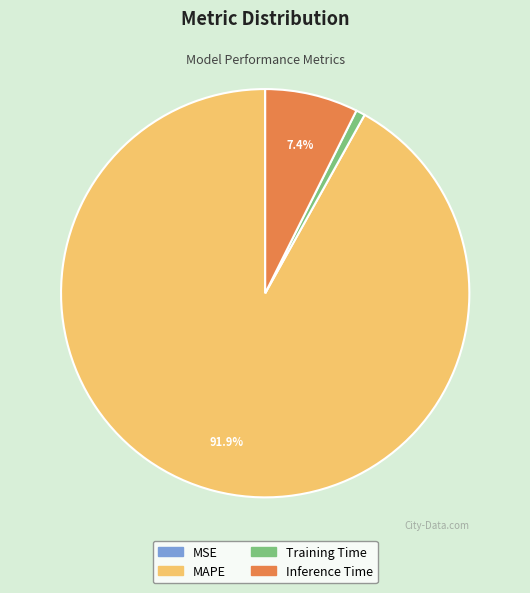

What is the largest slice in the pie chart?

MAPE